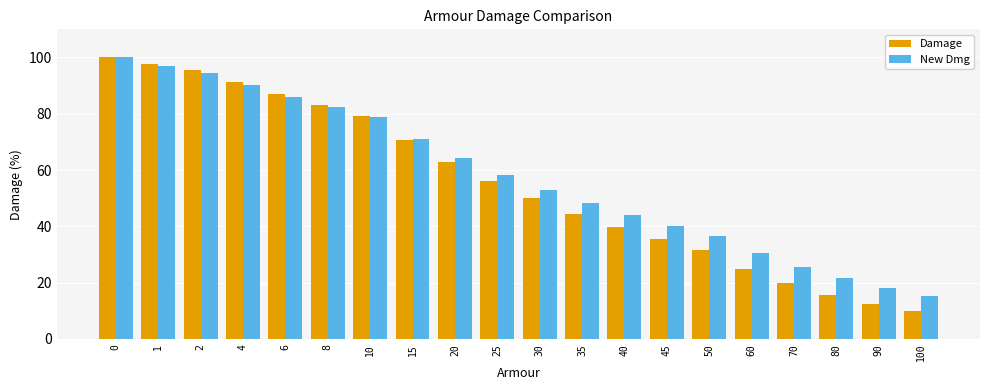

What value does the Damage series have at 70?

19.8